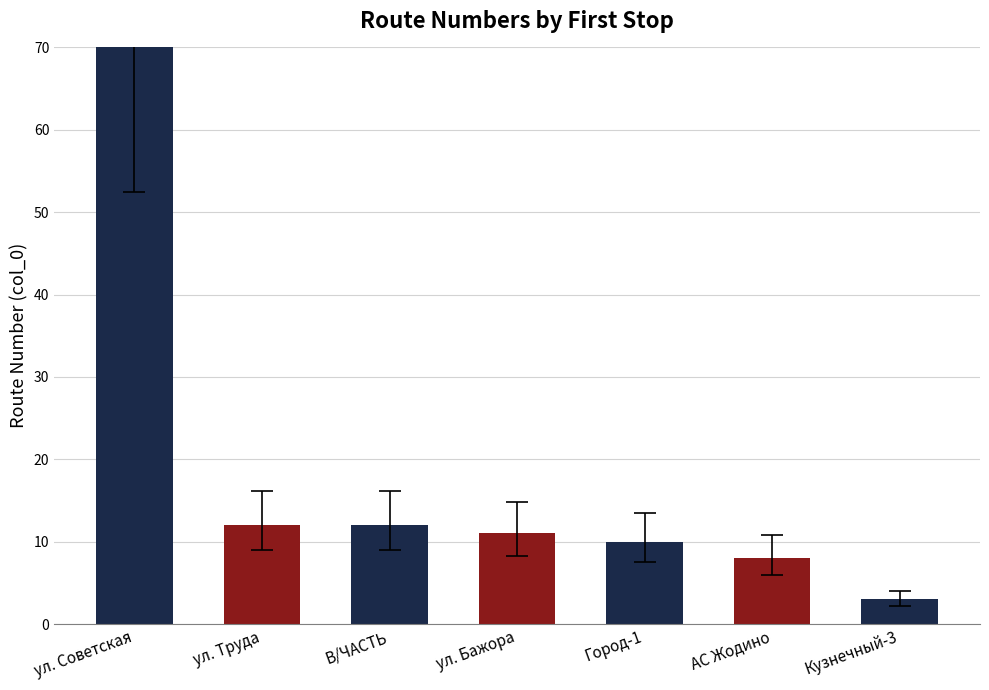

True or false: the data shows 19 at ул. Труда.

False